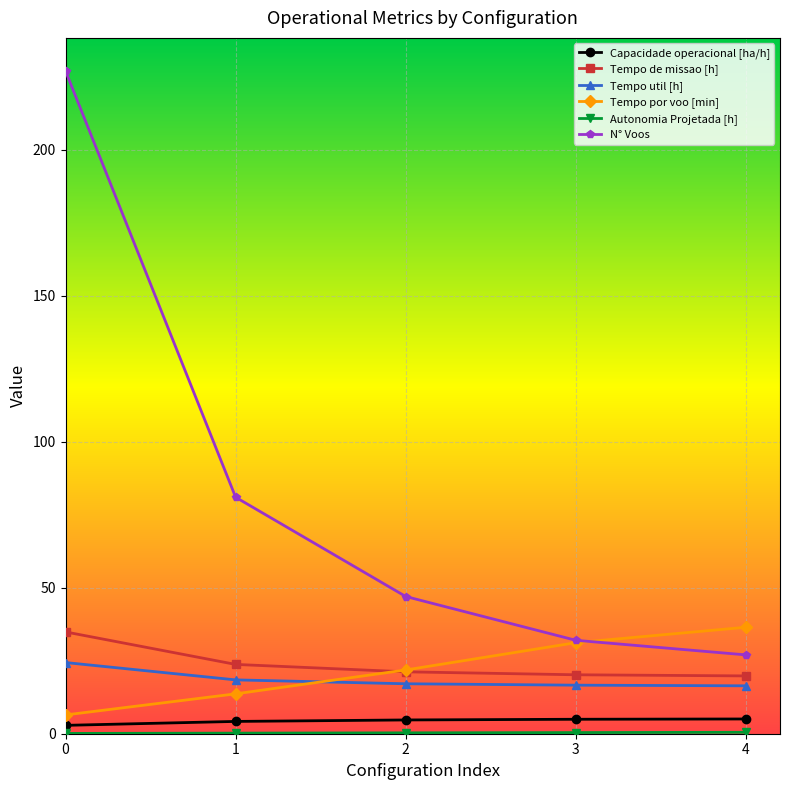

At which label does Tempo por voo [min] first exceed 21?

2